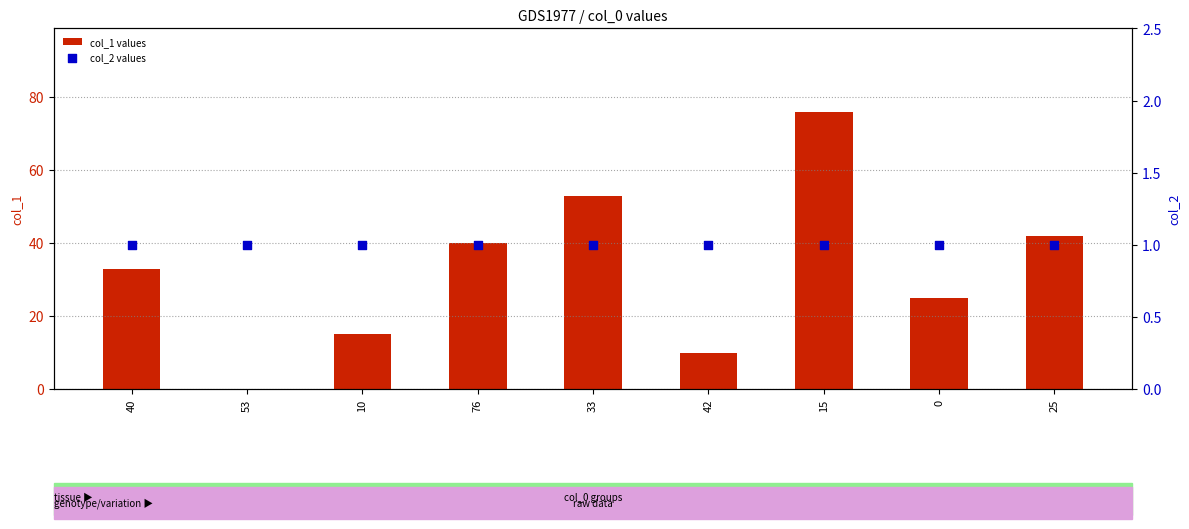

What are all the series names shown in the legend?

col_1 values, col_2 values